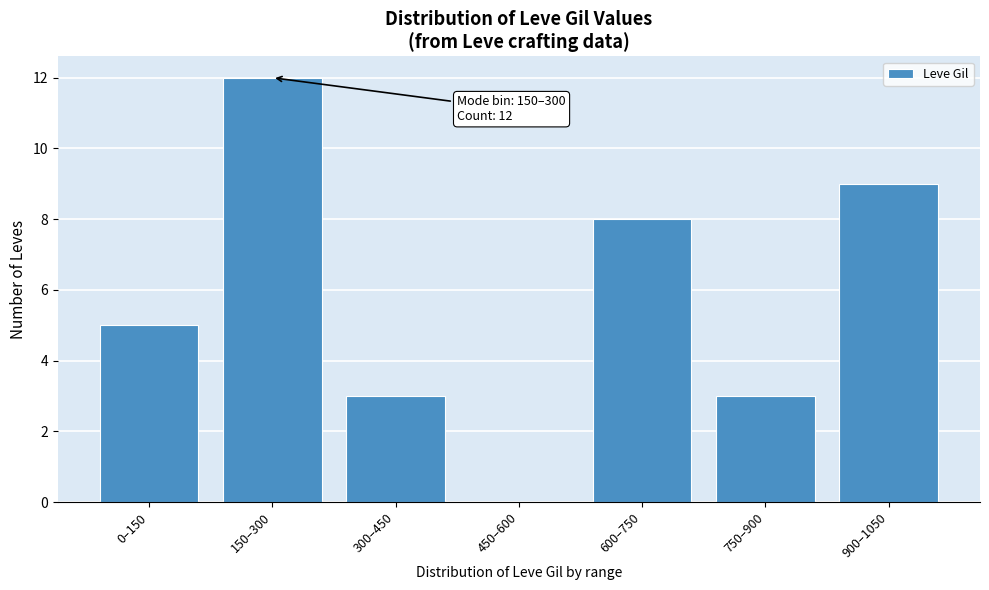

Reading left to right, list all the values displayed in this chart.

0–150=5	150–300=12	300–450=3	450–600=0	600–750=8	750–900=3	900–1050=9